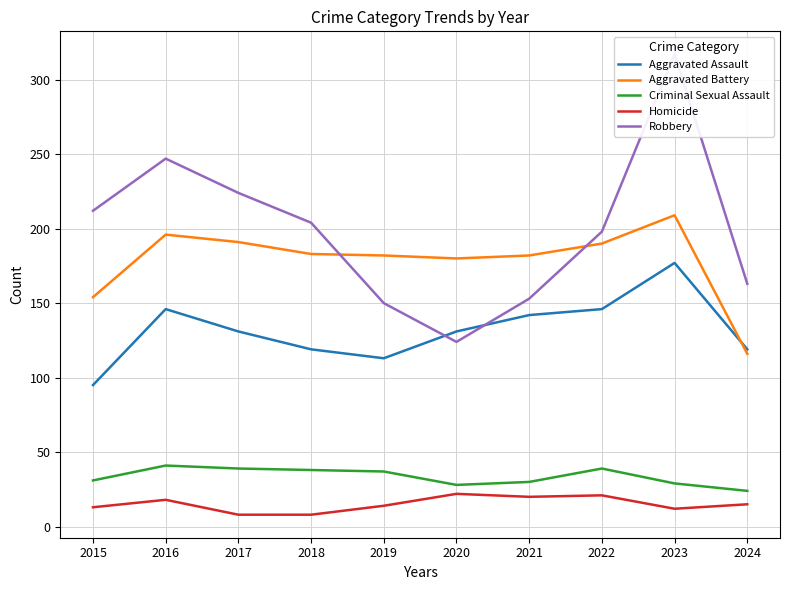

What is the maximum value shown in the chart?

317